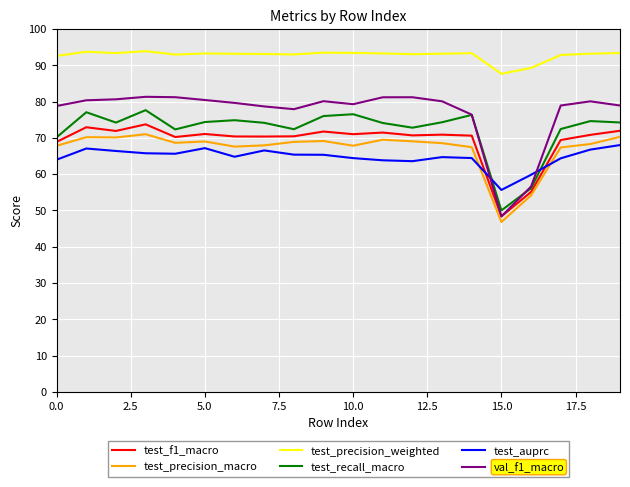

True or false: test_precision_macro and test_precision_weighted cross at least once.

False